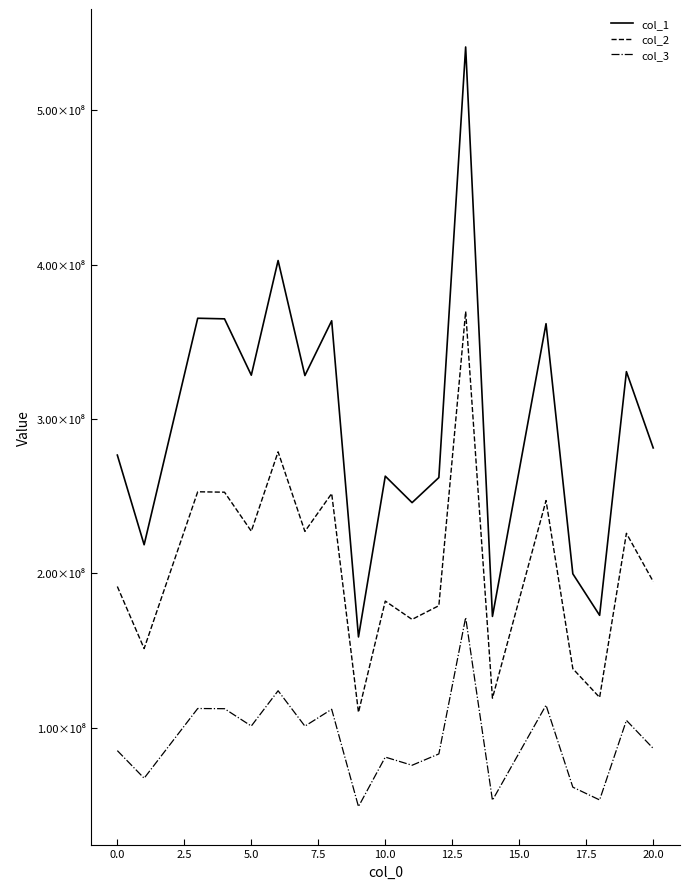

What are all the series names shown in the legend?

col_1, col_2, col_3